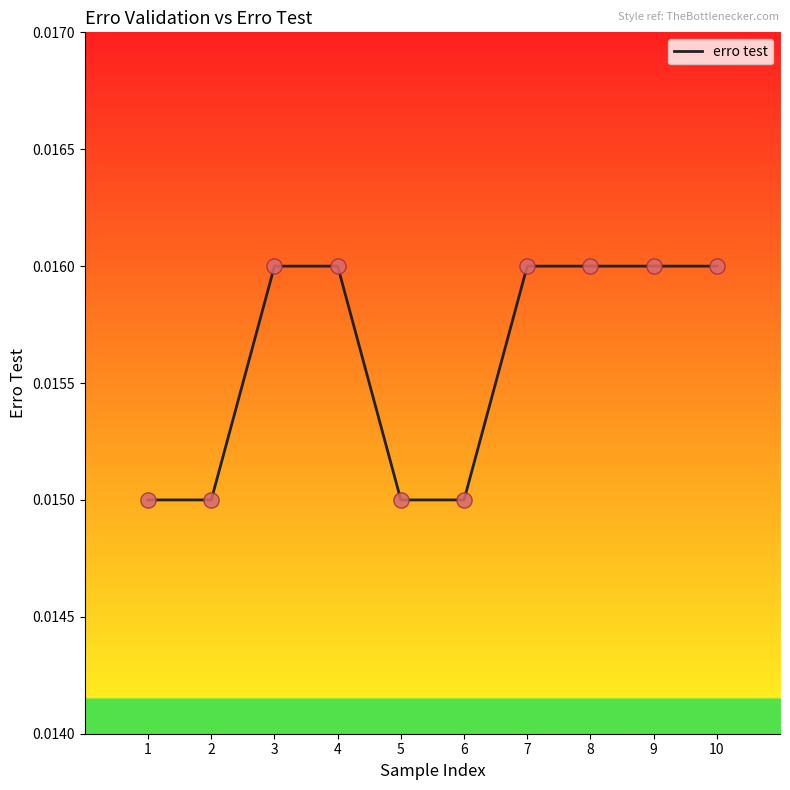

Between 5 and 4, which is larger?

4